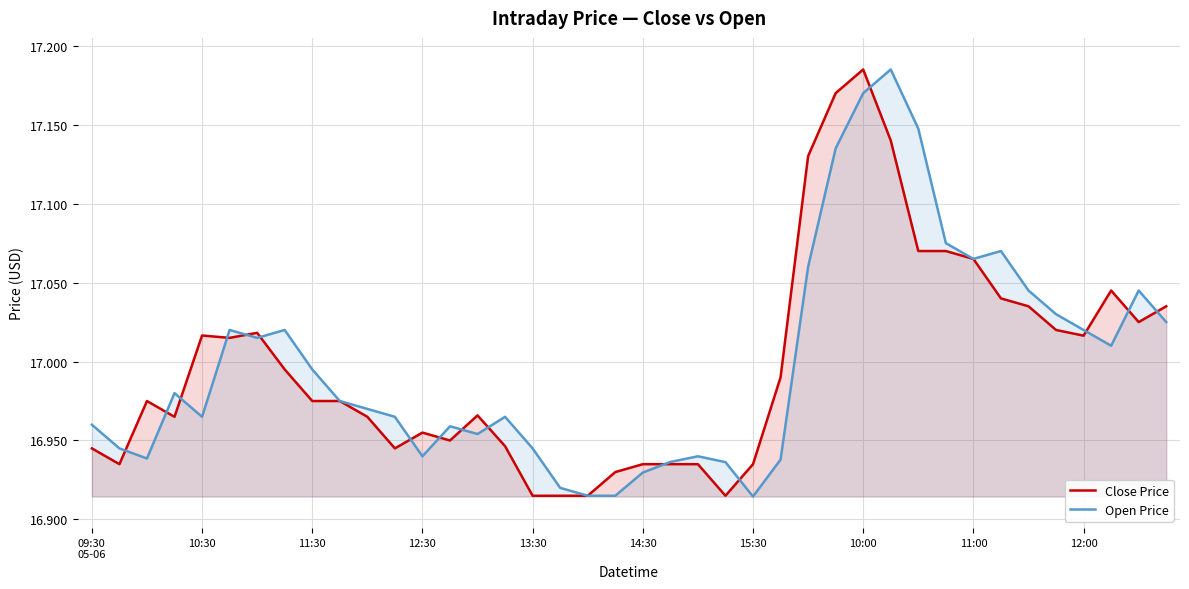

Rank the series at 30 from lowest to highest value.

Close Price, Open Price